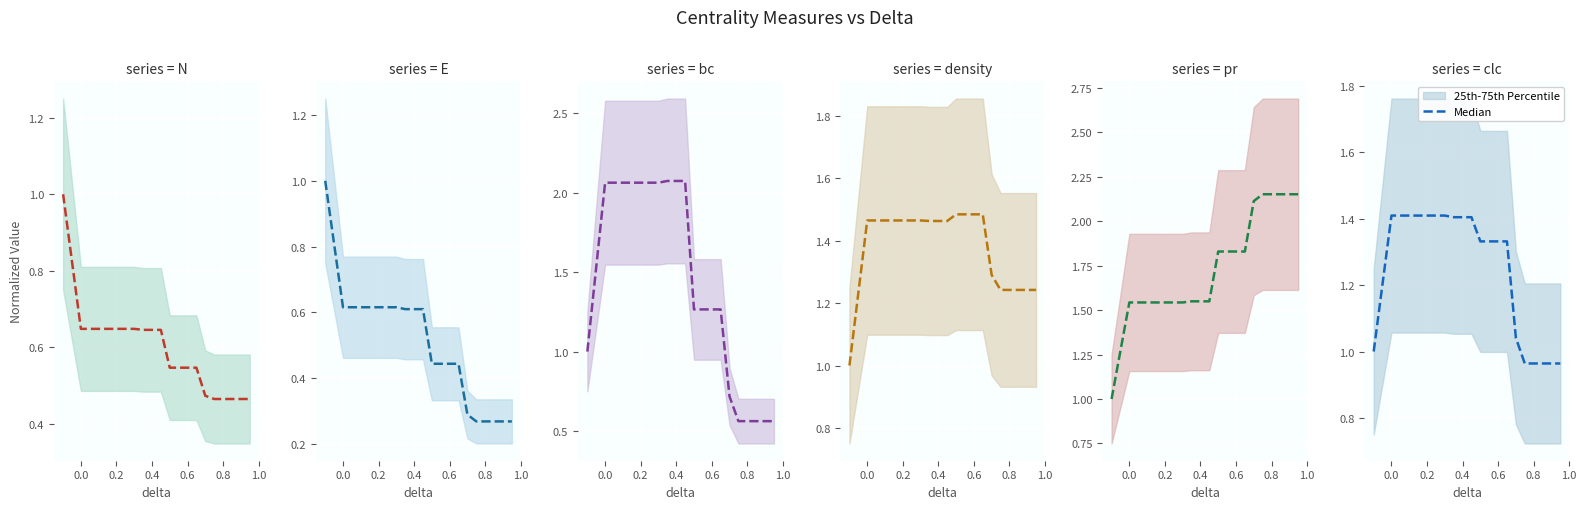

What position from the right is 1.2?

14